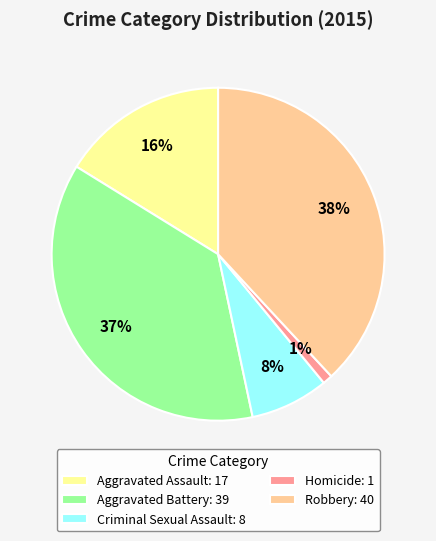

Which has a higher value, Robbery: 40 or Criminal Sexual Assault: 8?

Robbery: 40